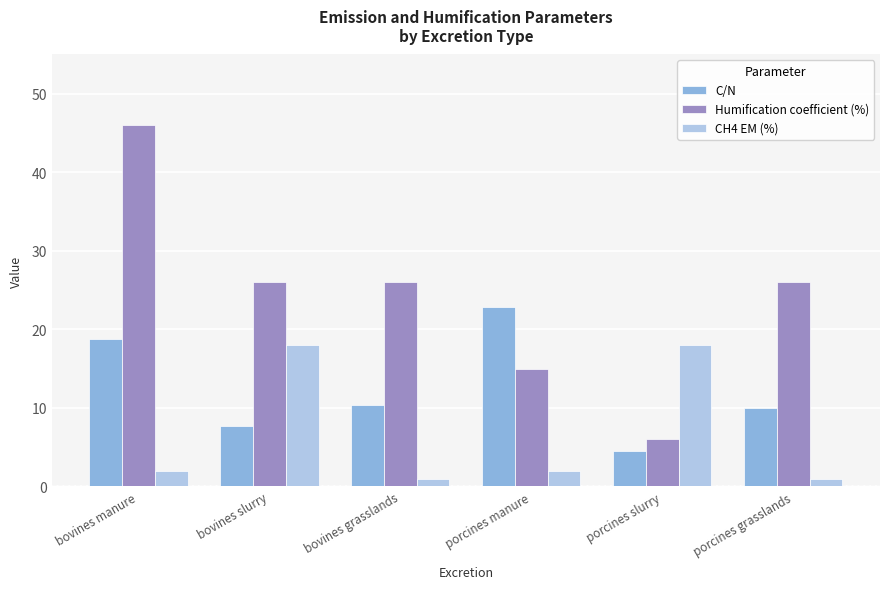

What is the highest value of the C/N series?

22.8